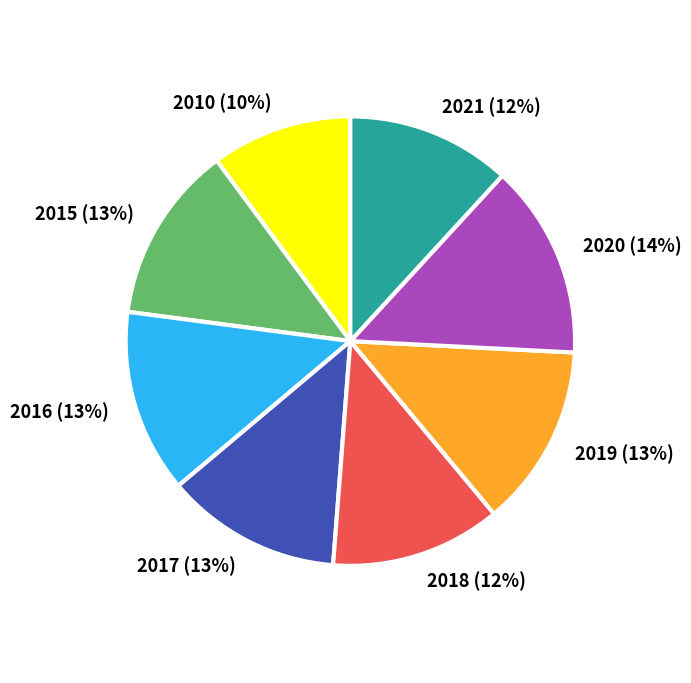

To the nearest percent, what percentage of the pie is 2015?

13%